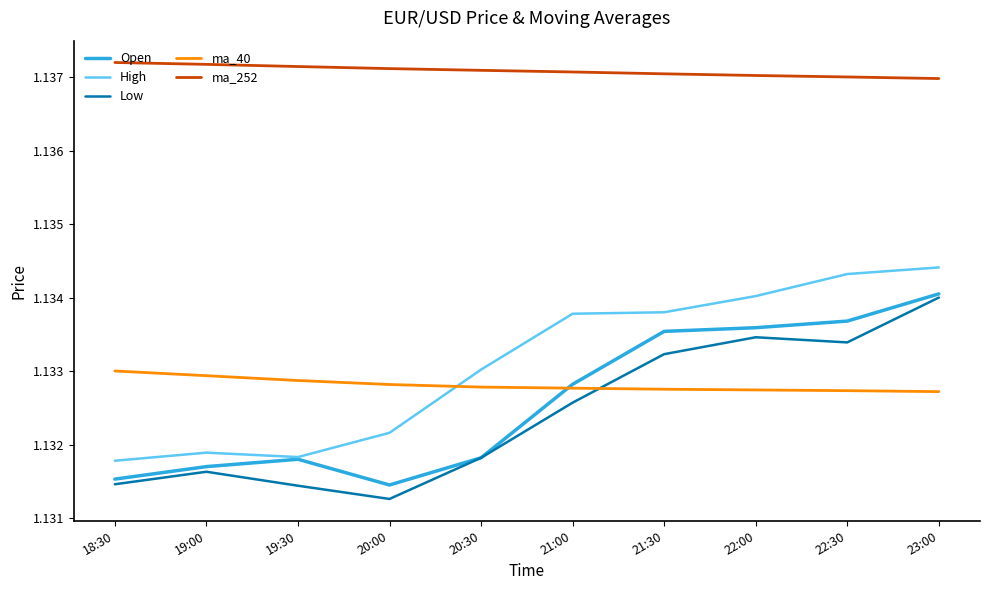

What position from the right is 22:30?

2